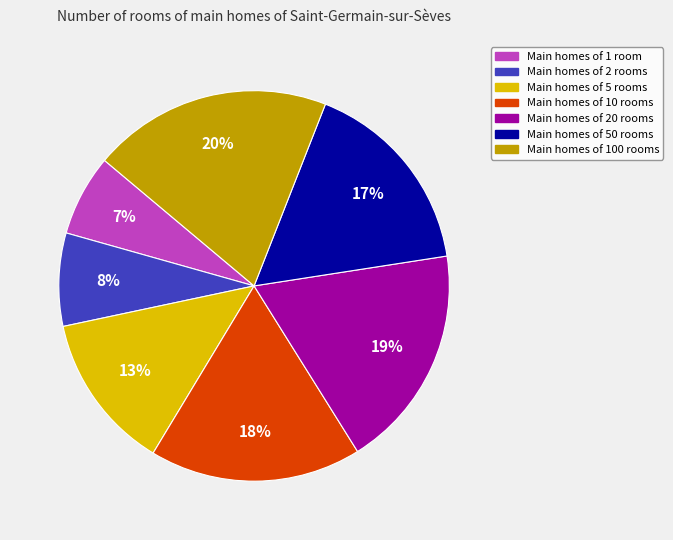

To the nearest percent, what is the difference between the largest and smallest slice percentages?

13%